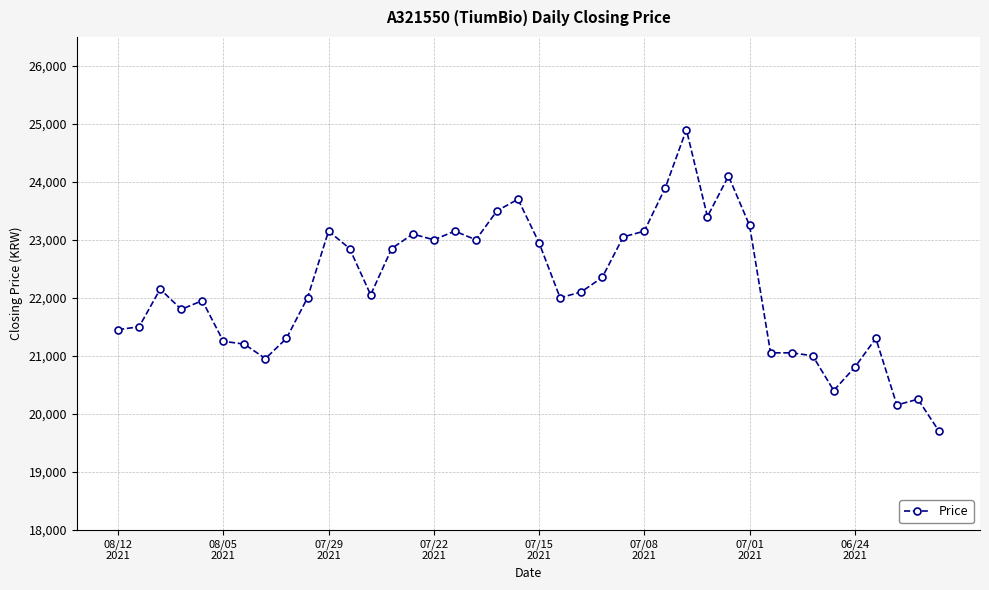

What is the greatest value displayed?

24900